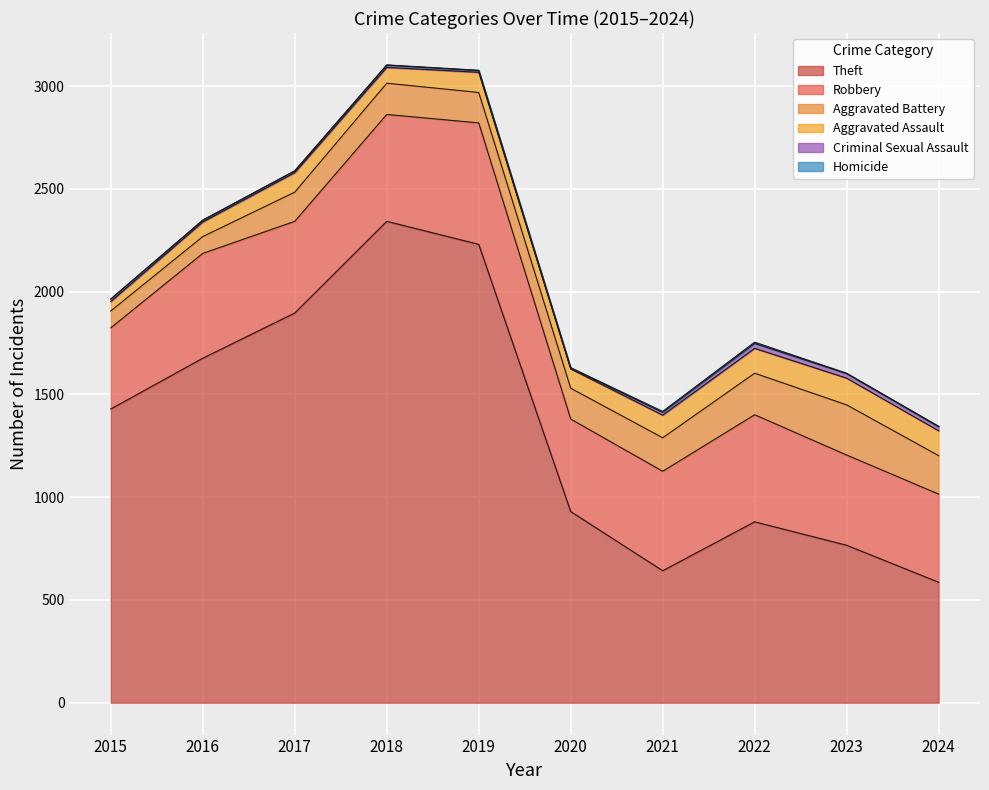

Rank the series at 2022 from highest to lowest value.

Theft, Robbery, Aggravated Battery, Aggravated Assault, Criminal Sexual Assault, Homicide